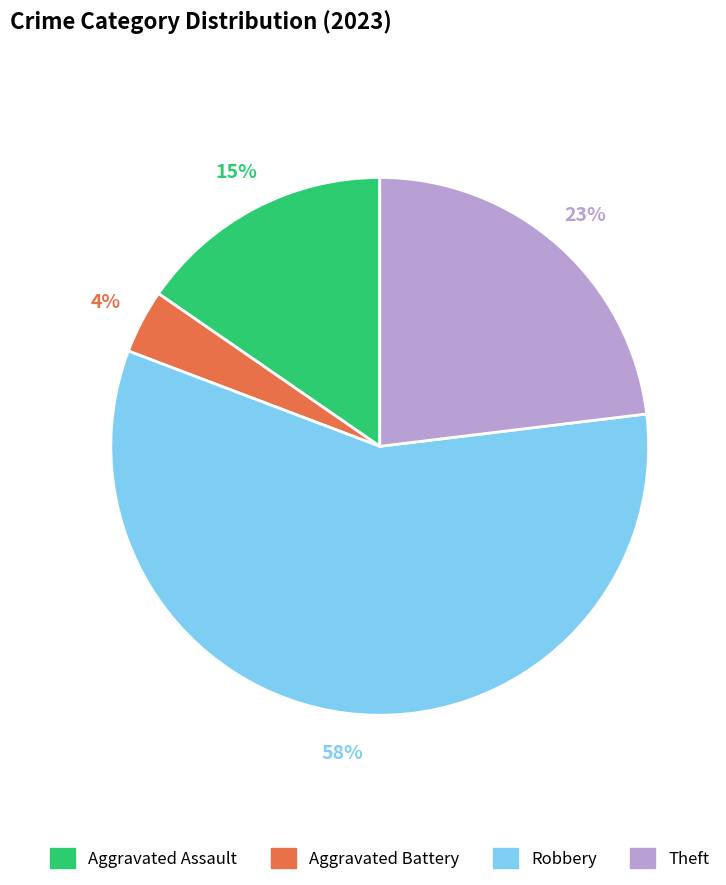

To the nearest percent, what is the difference between the largest and smallest slice percentages?

54%